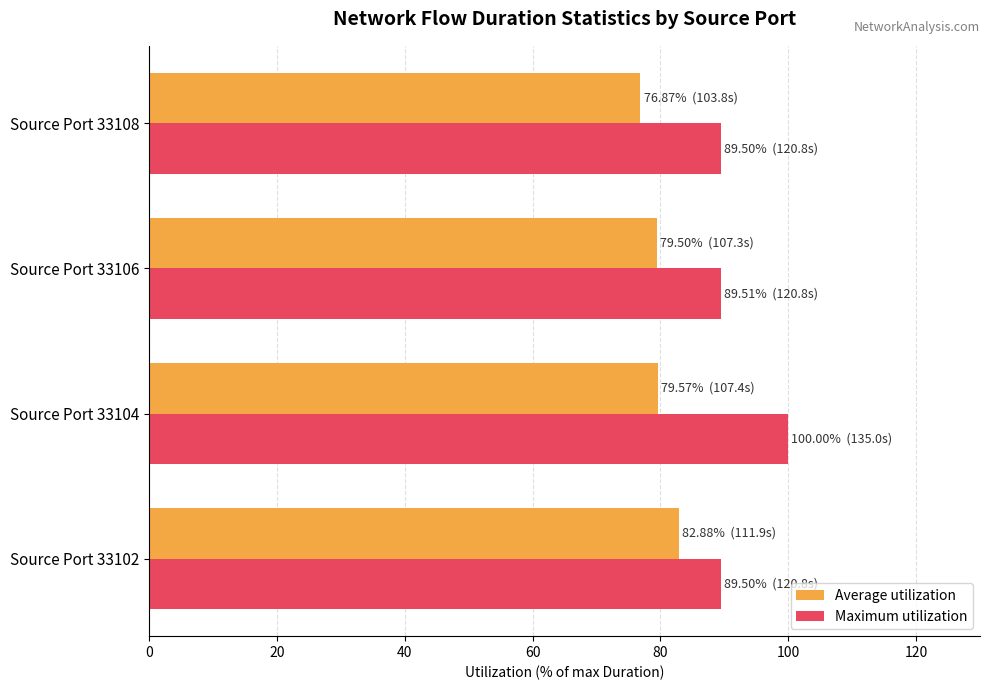

What is the difference between the highest and lowest values at Source Port 33108?

12.6